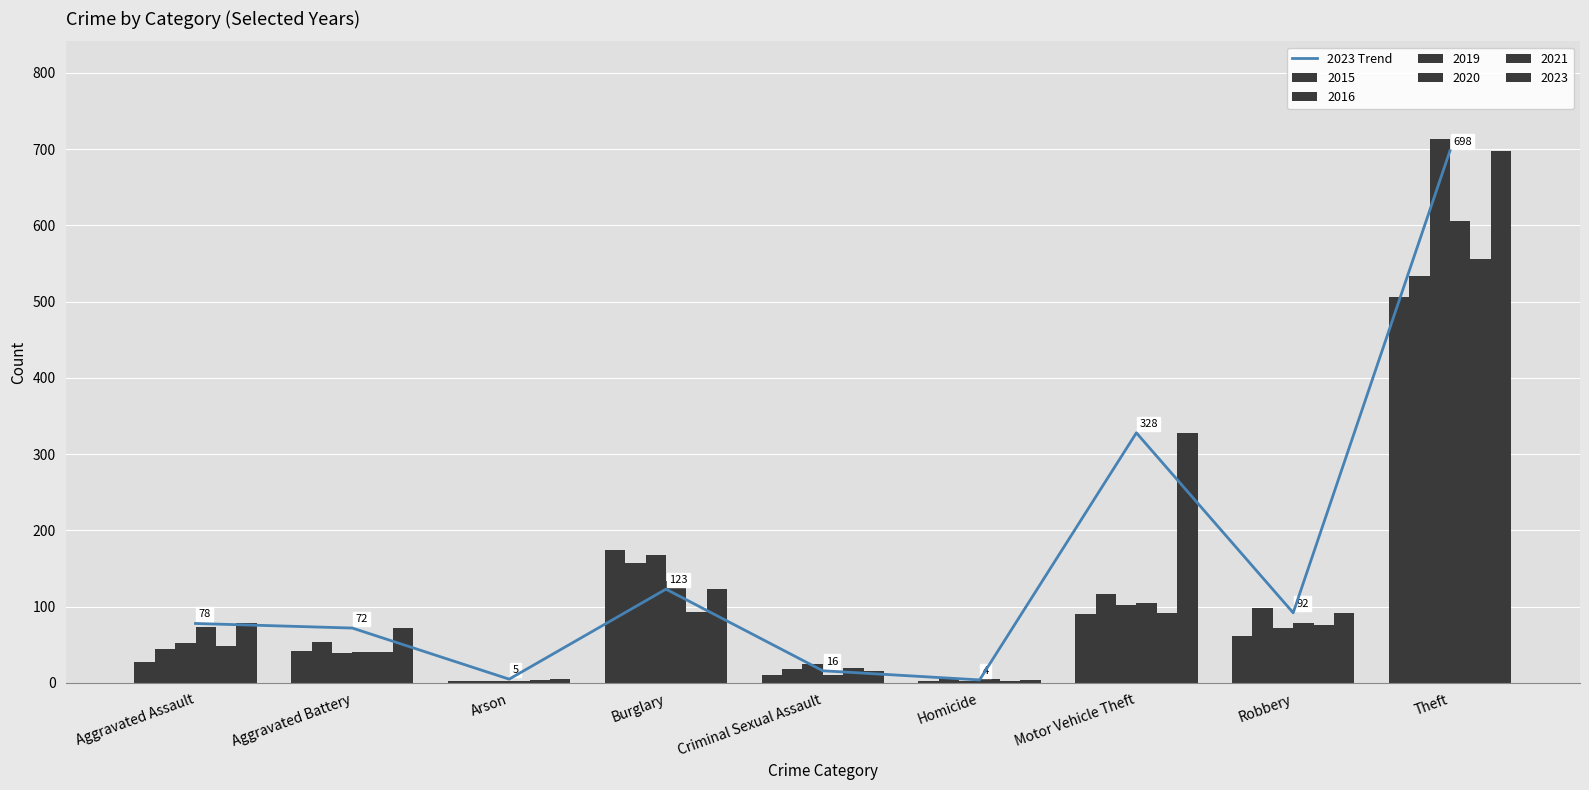

What position from the left is Arson?

3